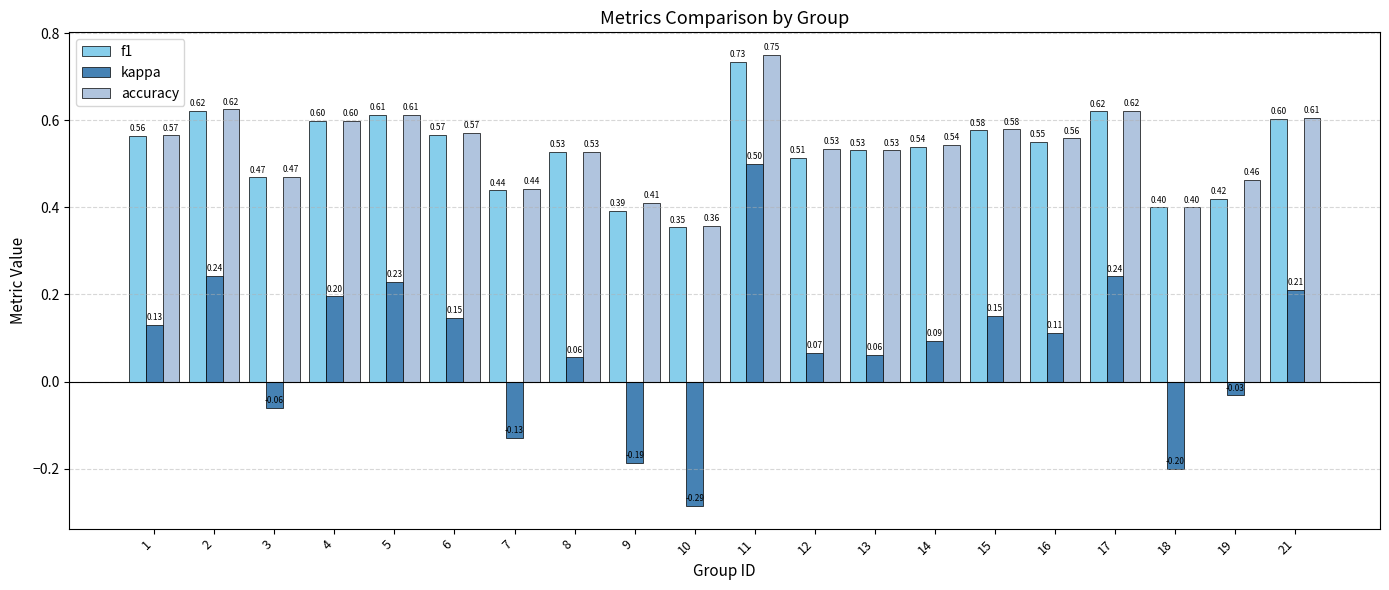

At which label is kappa closest to 0?

19